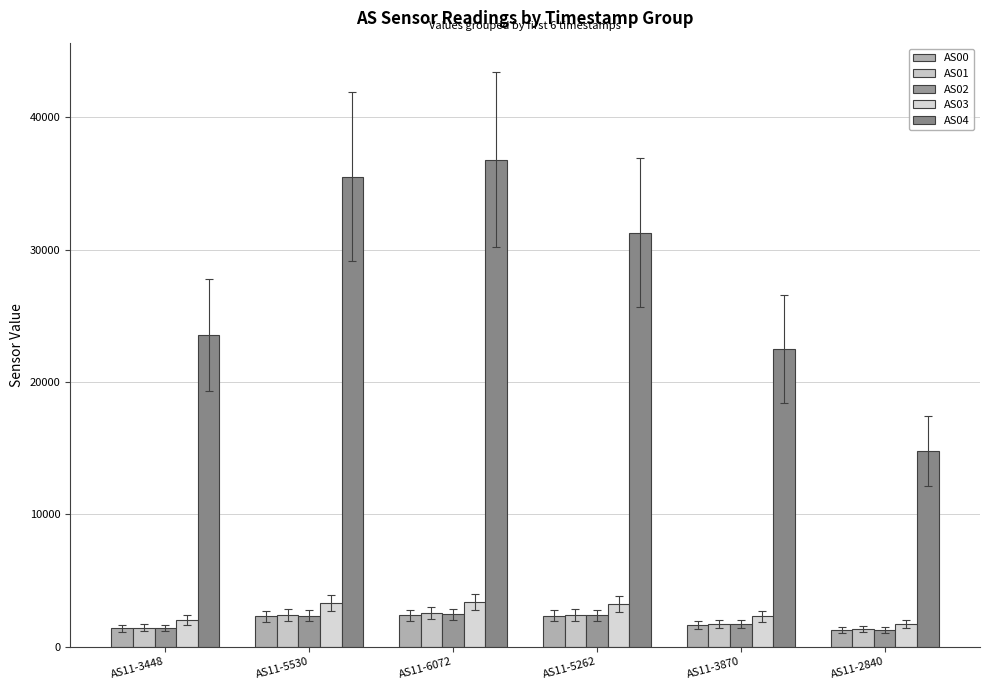

Which series has the widest spread of values?

AS04